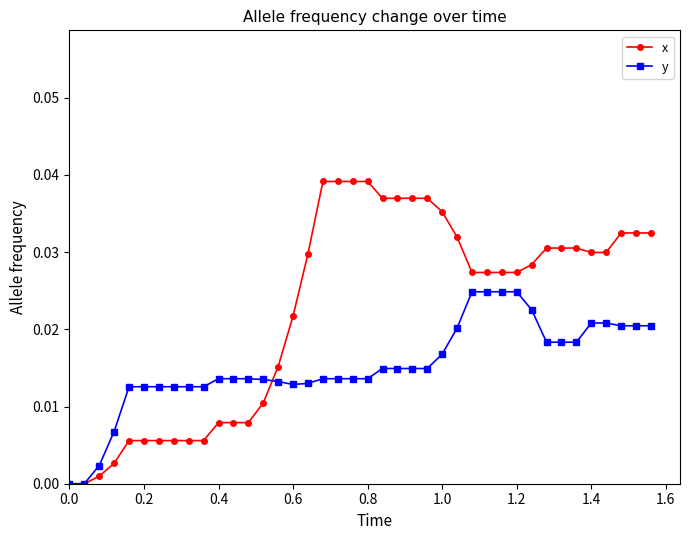

Does the chart display data point markers on the line(s)?

Yes